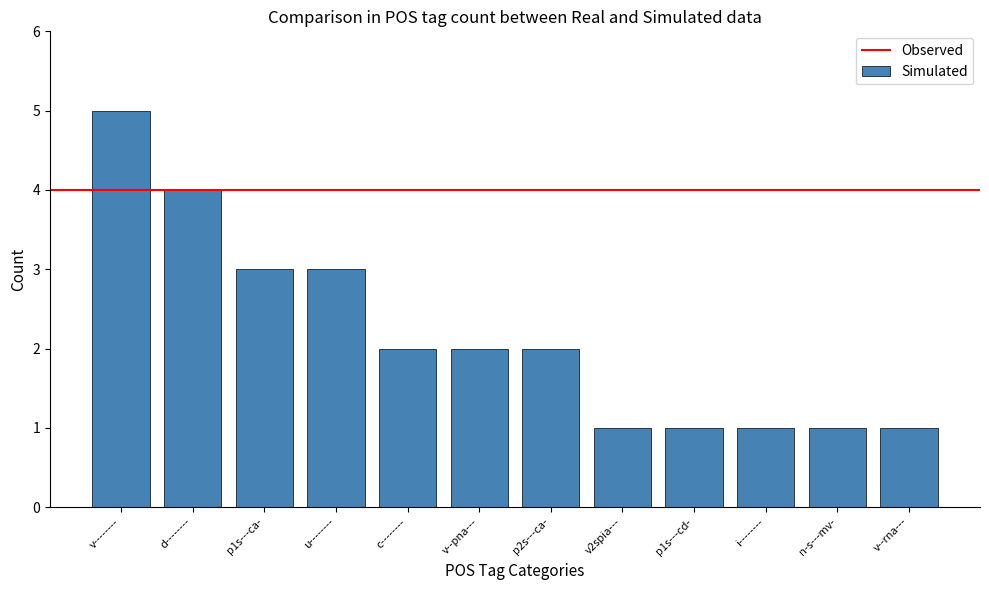

What is the sum of all values?

26